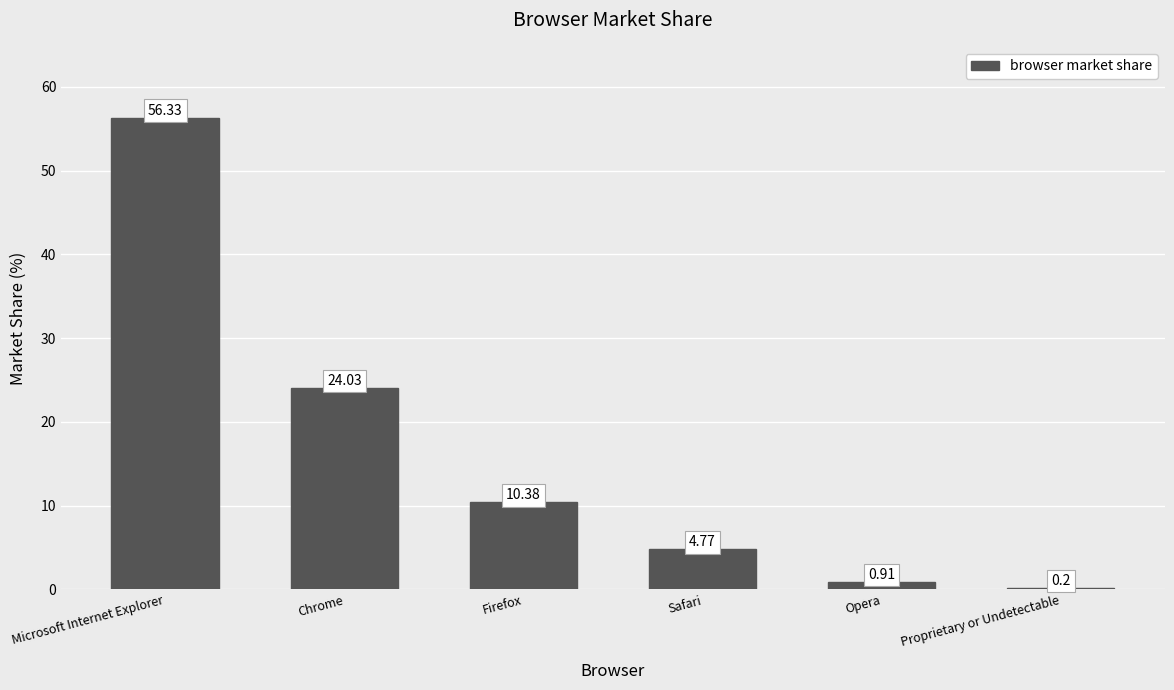

List the labels in order of value, smallest first.

Proprietary or Undetectable, Opera, Safari, Firefox, Chrome, Microsoft Internet Explorer